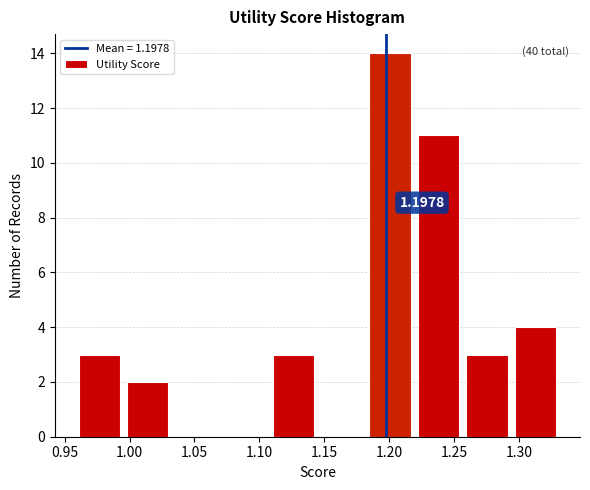

Over which range of the x-axis is the bar tallest?

1.180 to 1.220